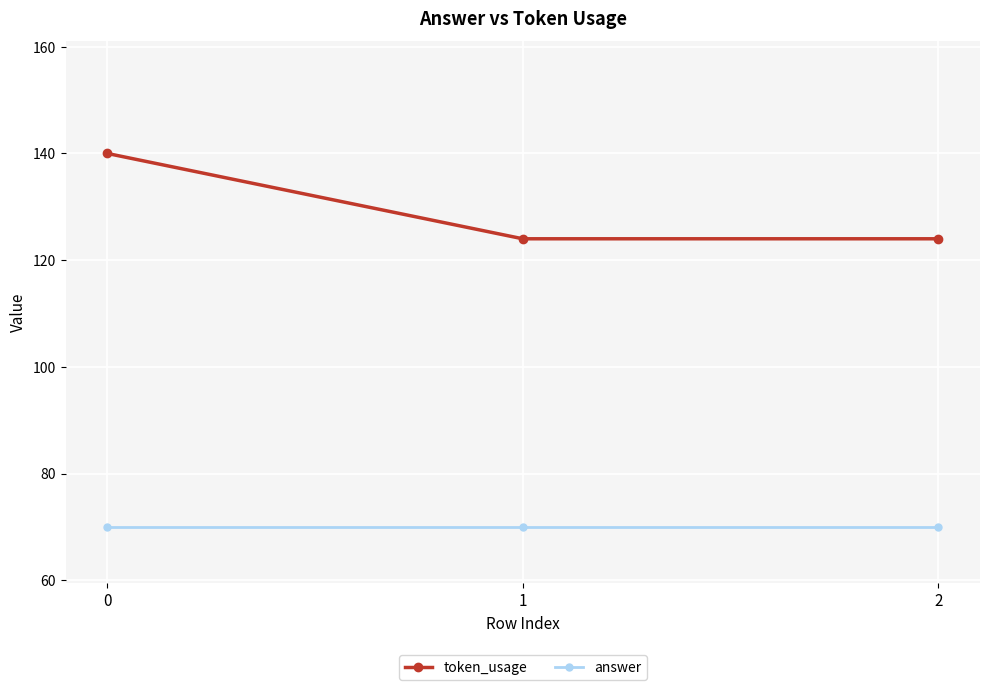

What is the smallest value displayed?

70